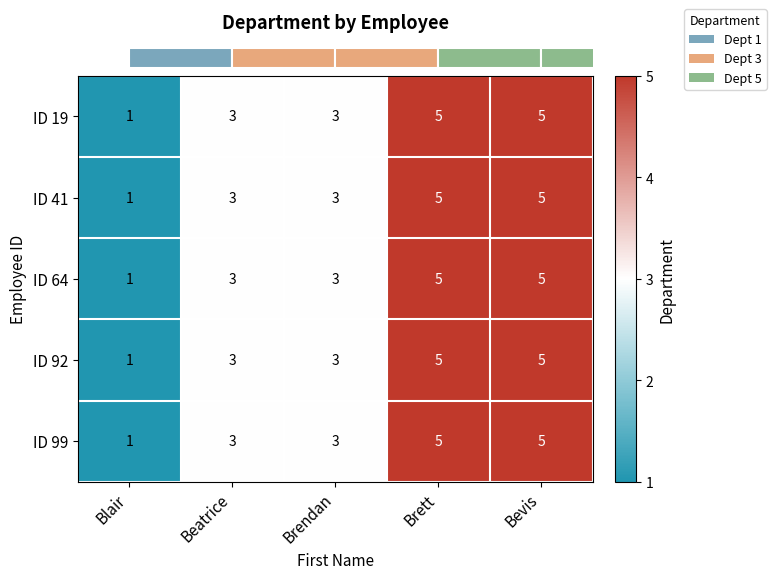

What value does the ID 64 series have at Bevis?

5